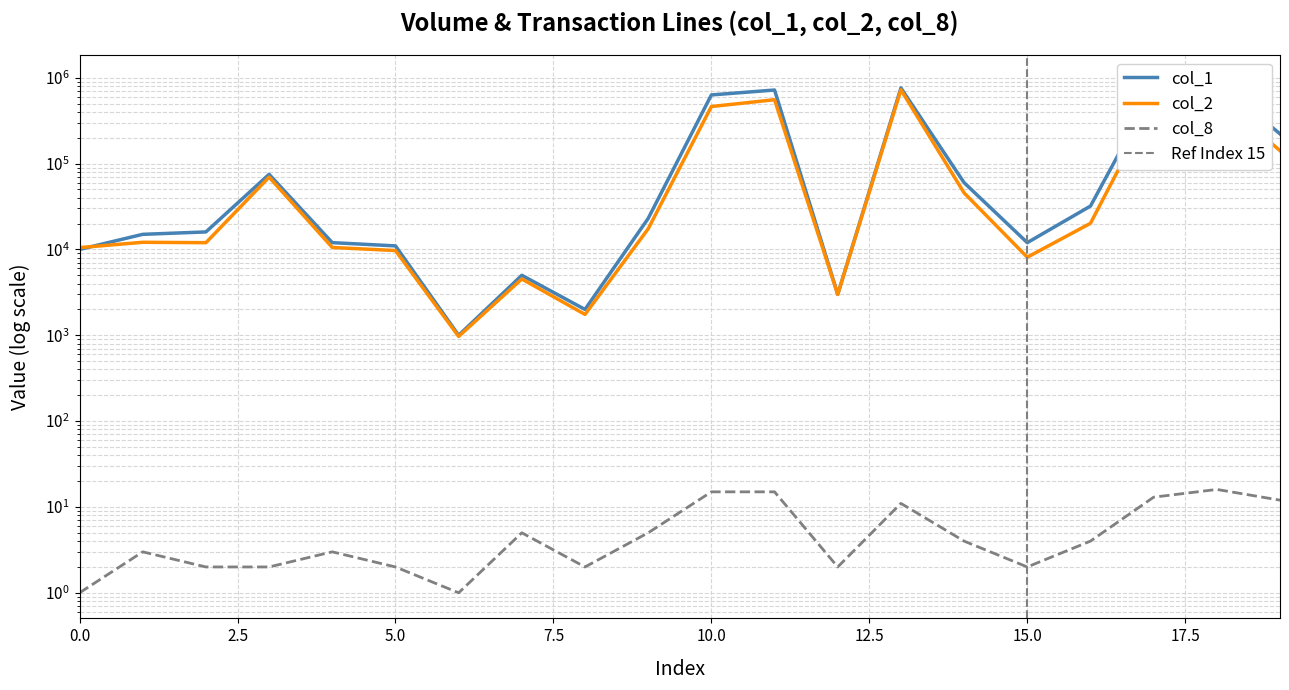

How many lines are shown in the chart?

3